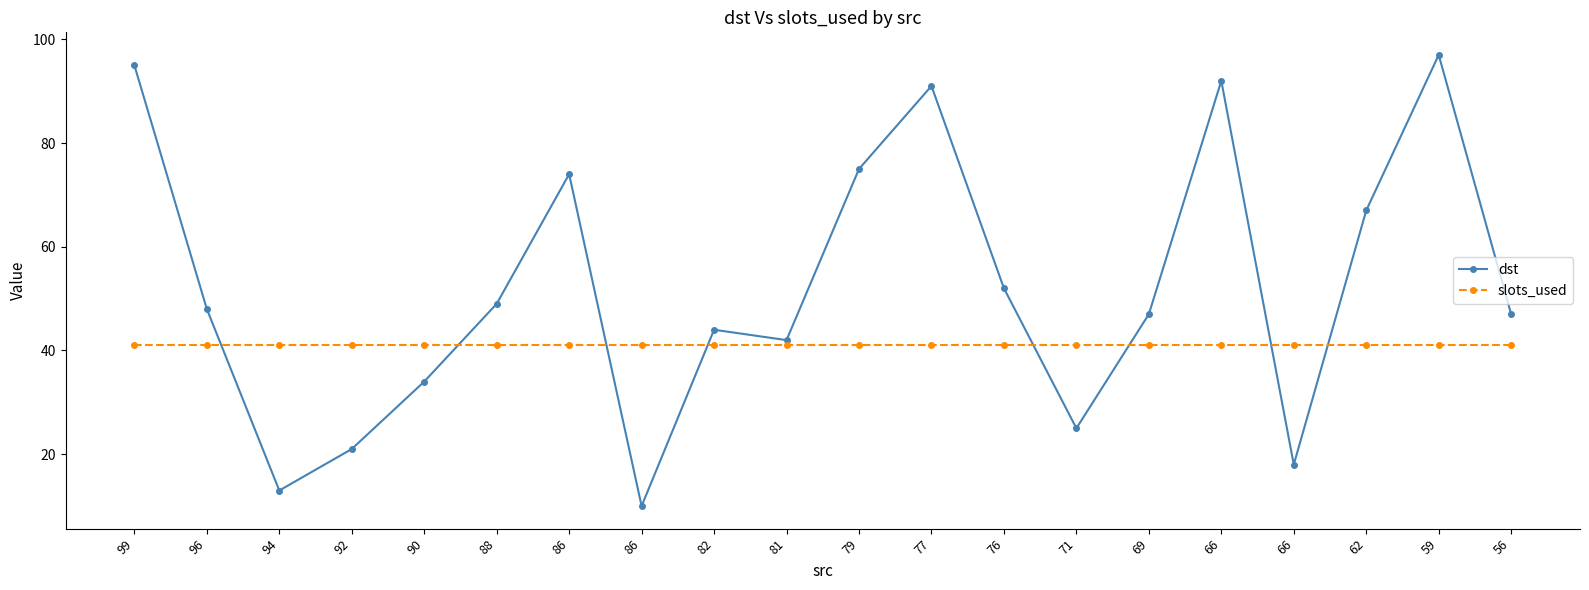

Is it true that slots_used equals 13 at 77?

False